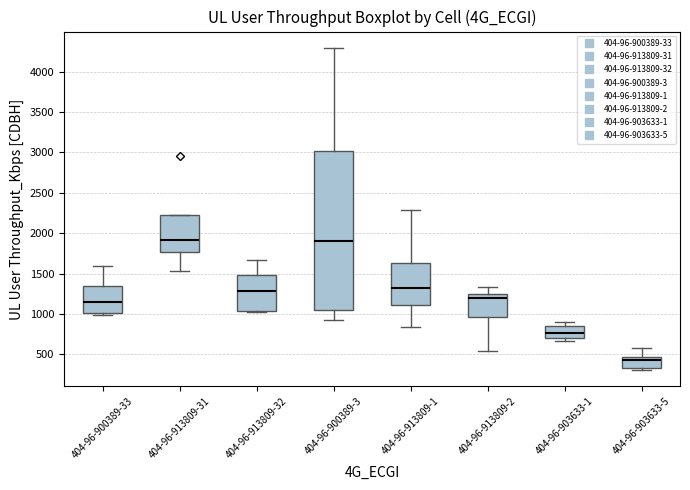

Comparing the boxes themselves (not the whiskers), which one is the tallest?

404-96-900389-3